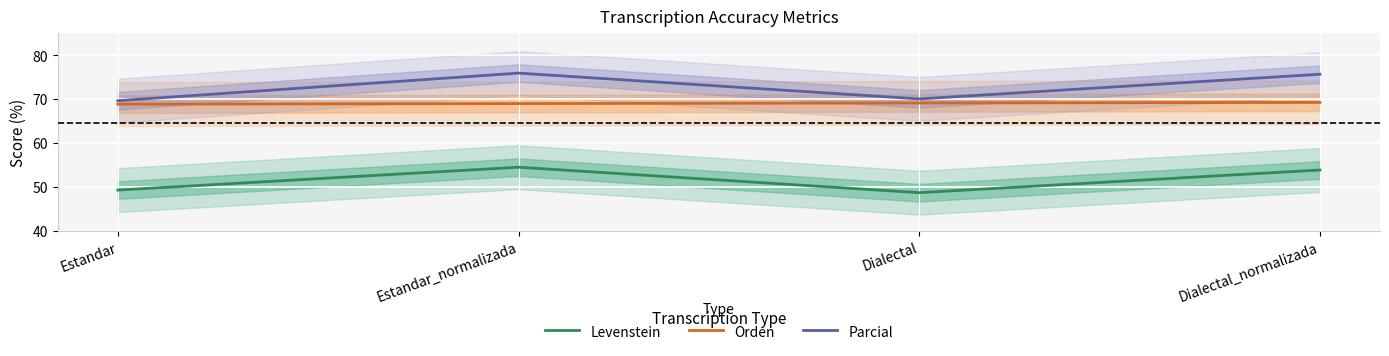

What is the label of the 2nd point from the right?

Dialectal